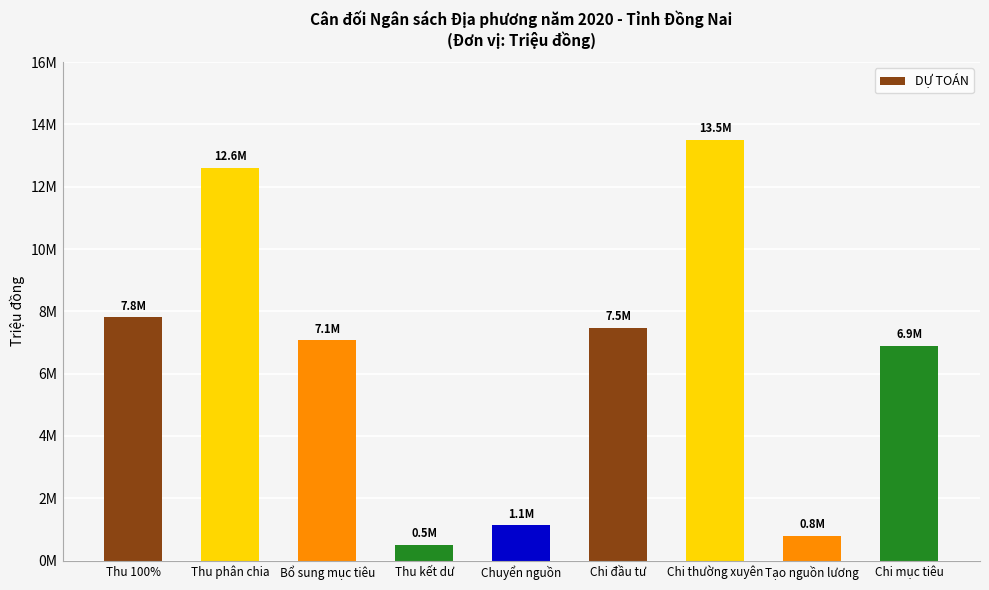

Read the value at Bổ sung mục tiêu, to the nearest 100.

7064800